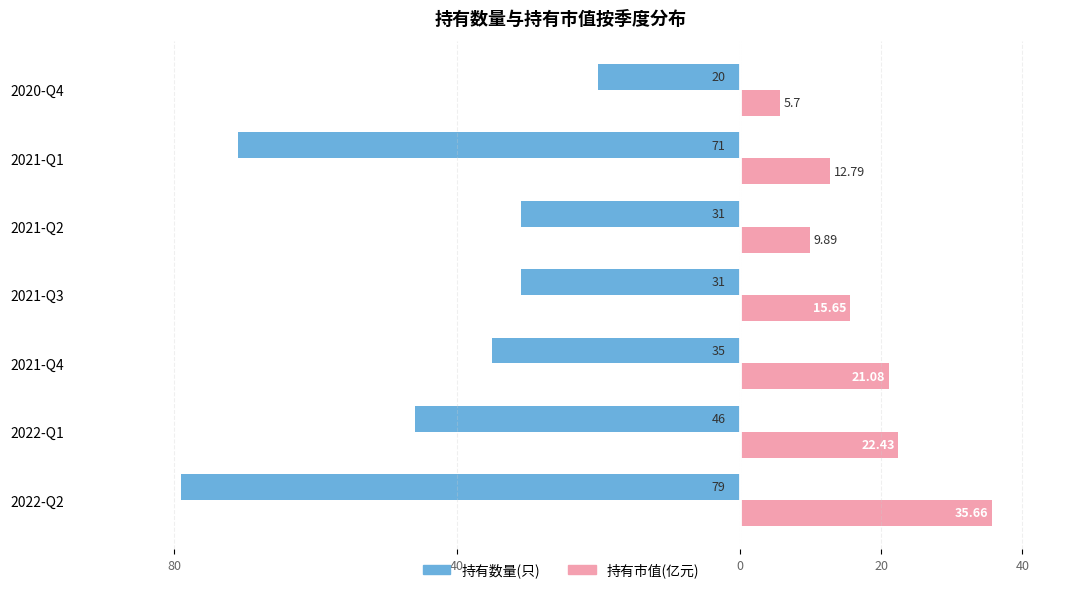

What are all the series names shown in the legend?

持有数量(只), 持有市值(亿元)